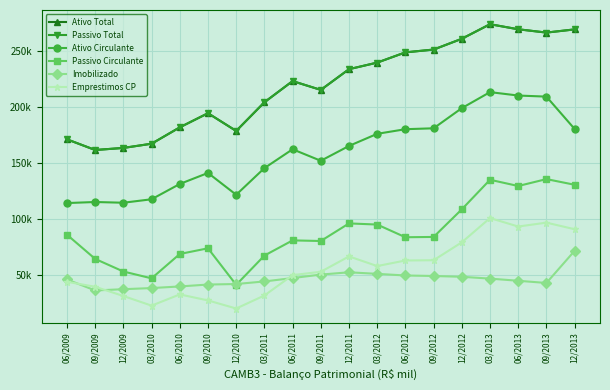

How many data points does each series have?

19